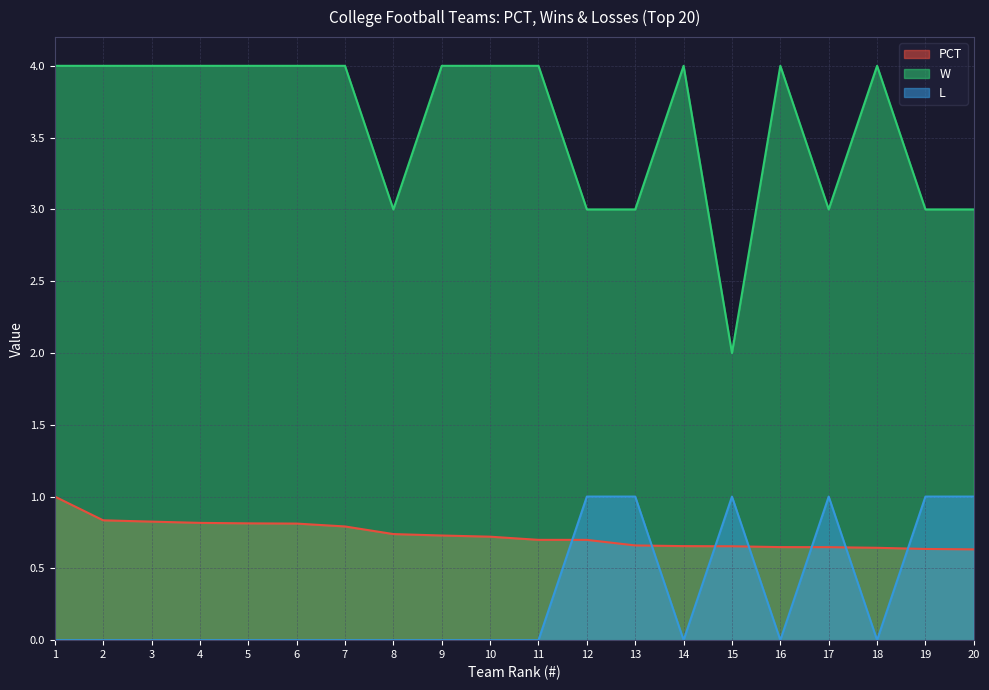

Rank the series at 14 from highest to lowest value.

W, PCT, L